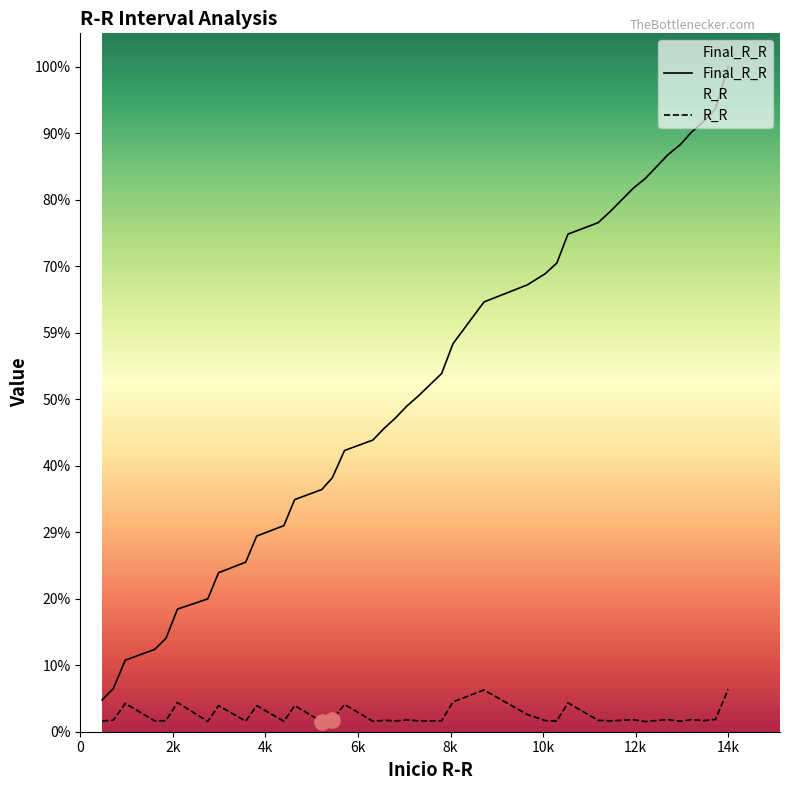

At which category is the sum across all series the highest?

14k